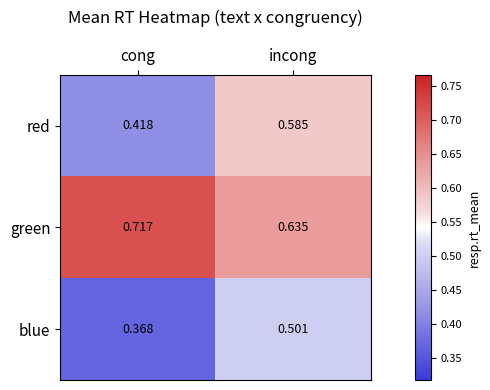

Rank the categories by red value from highest to lowest.

incong, cong